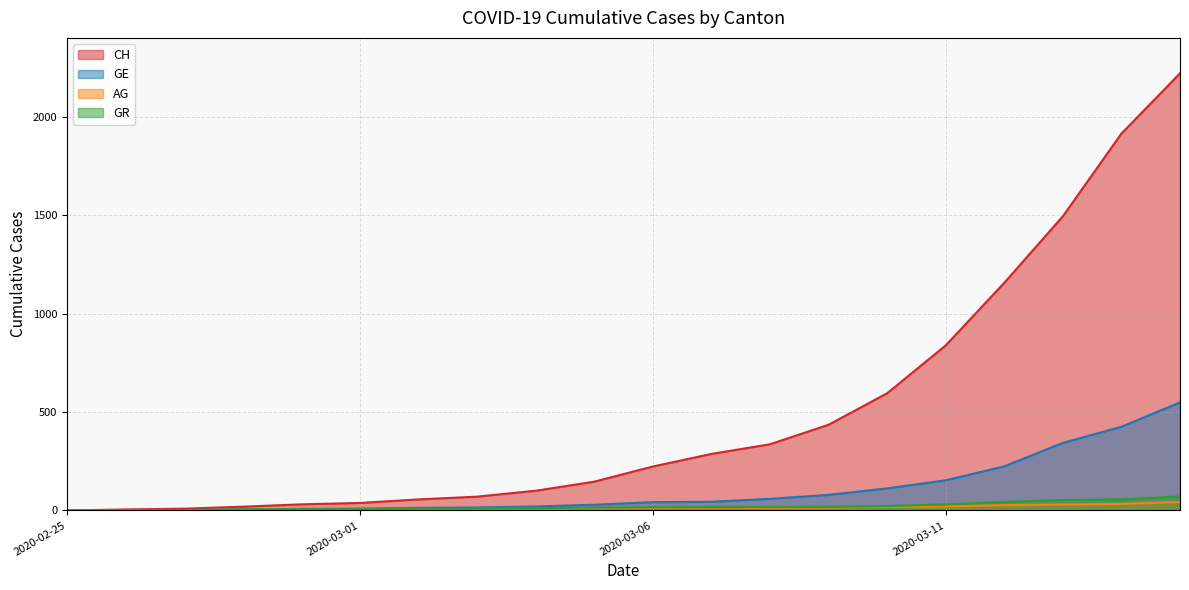

How many data points does each series have?

20